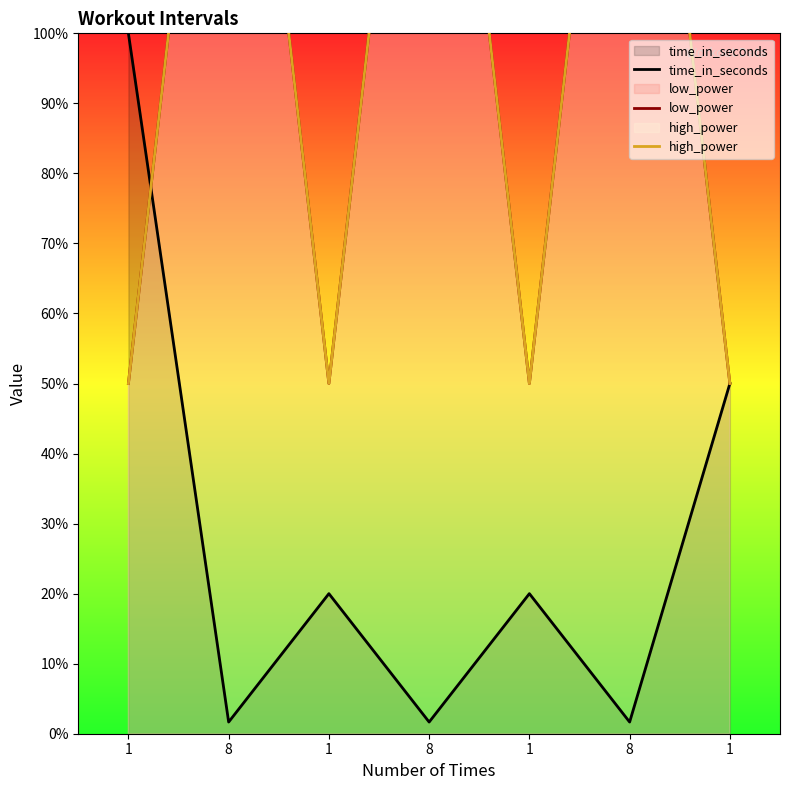

Where is the first local minimum for low_power?

1